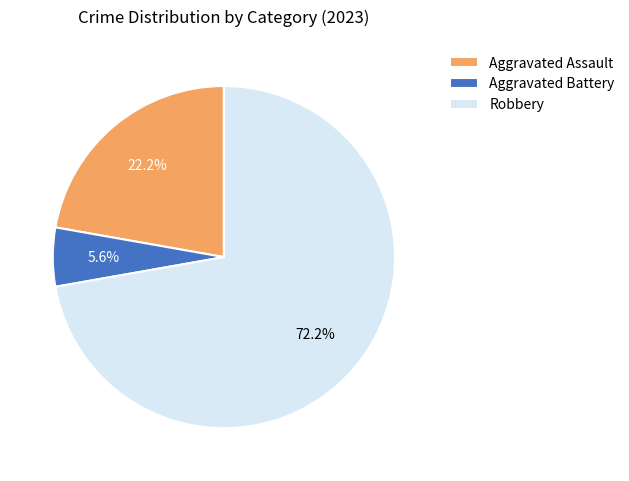

Which has a higher value, Aggravated Assault or Robbery?

Robbery